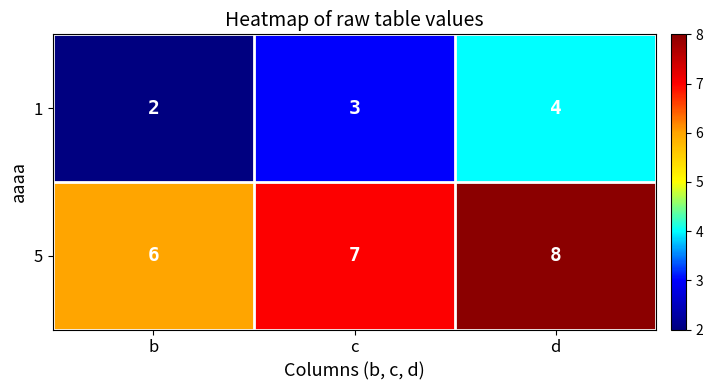

What is the sum of the 5 values at d and c?

15